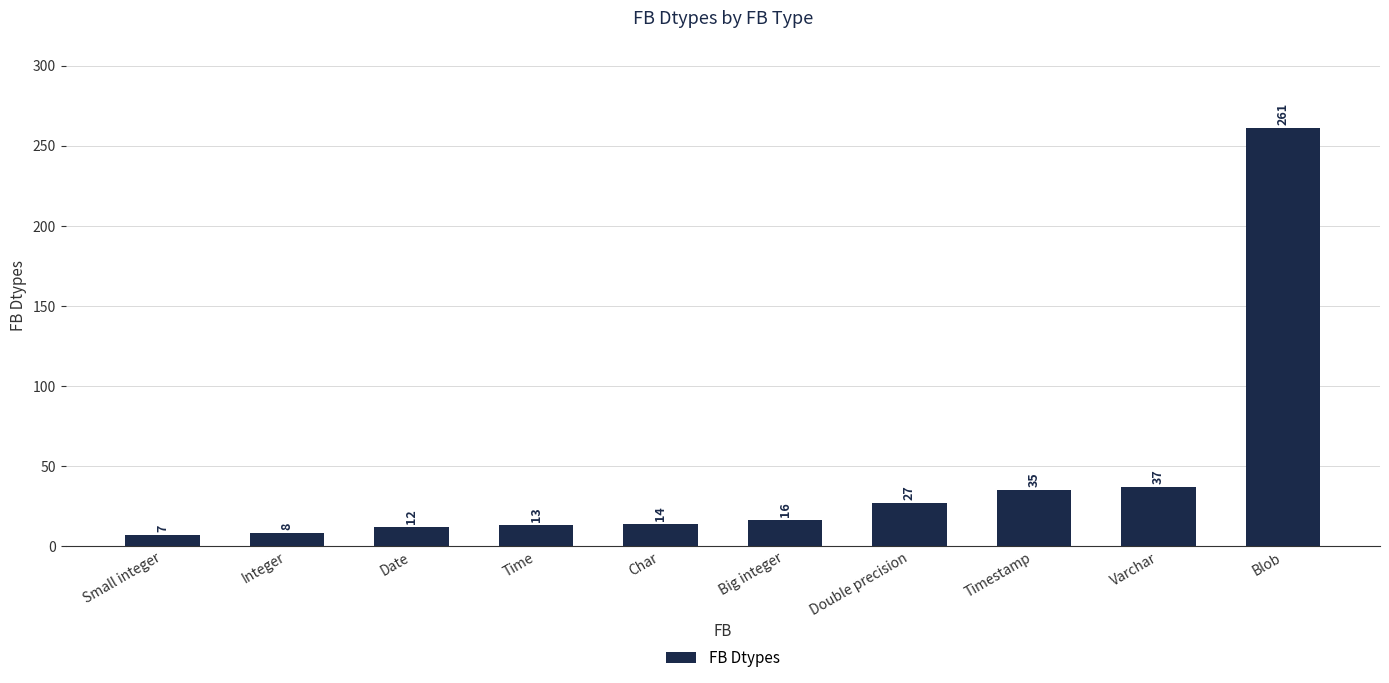

What is the difference between the values at Timestamp and Varchar?

2